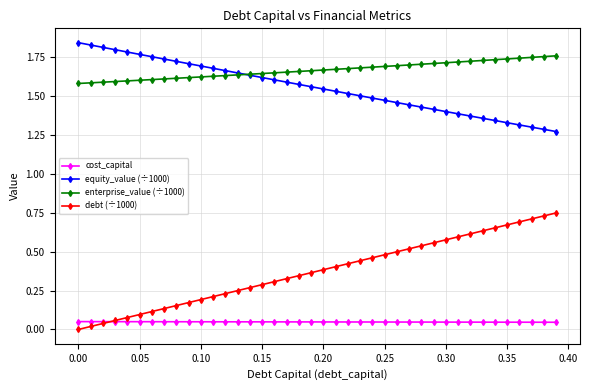

After their last crossing, which series has the higher values: debt (÷1000) or cost_capital?

debt (÷1000)